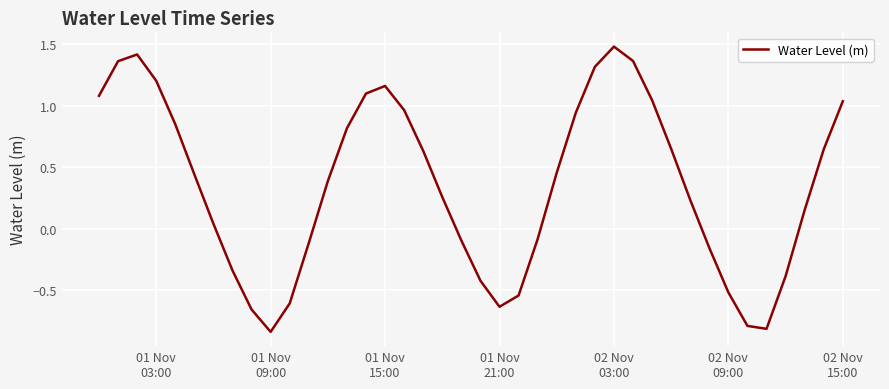

What is the maximum value shown in the chart?

1.5